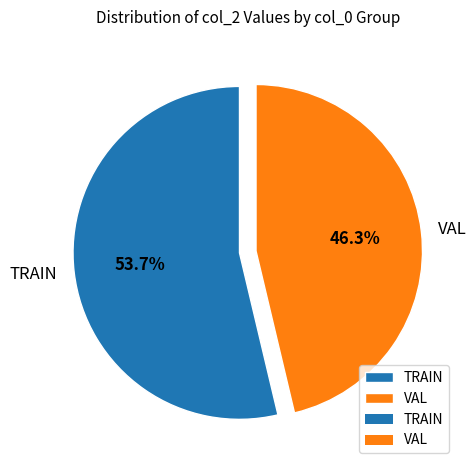

What percentage is the VAL slice, to the nearest percent?

46%